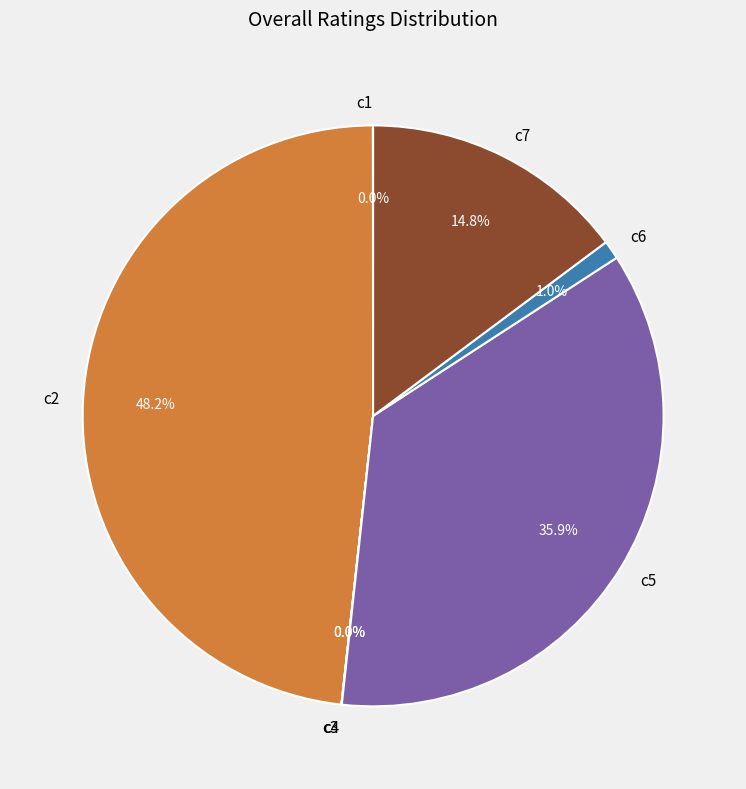

Is there any slice that represents more than half of the pie?

No